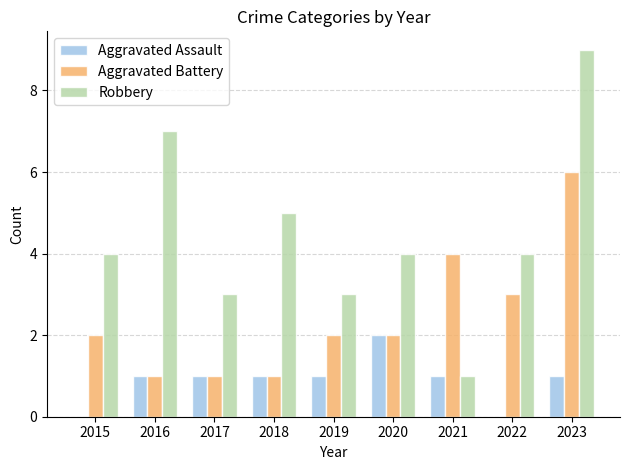

Which series changed the most between 2016 and 2019?

Robbery